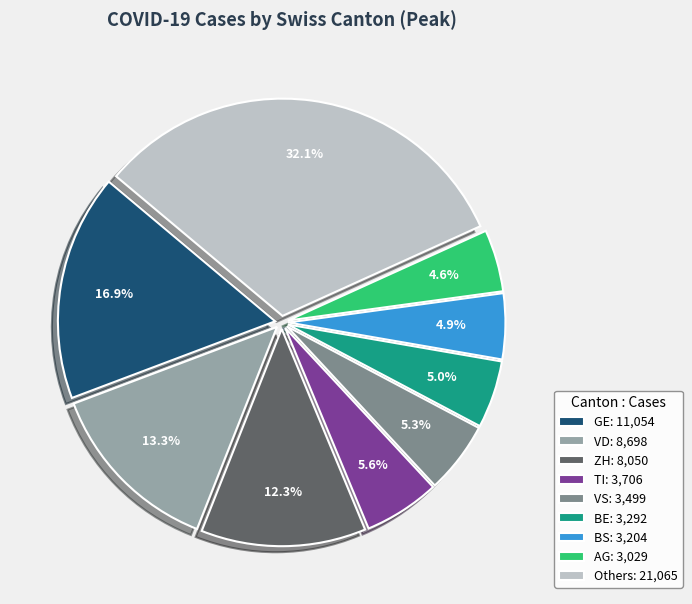

Does any single category account for the majority?

No